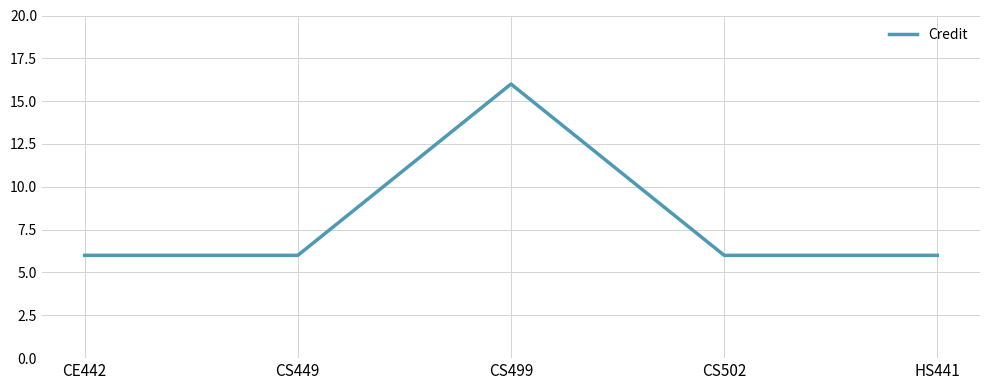

The value at CS502 is 10. True or false?

False